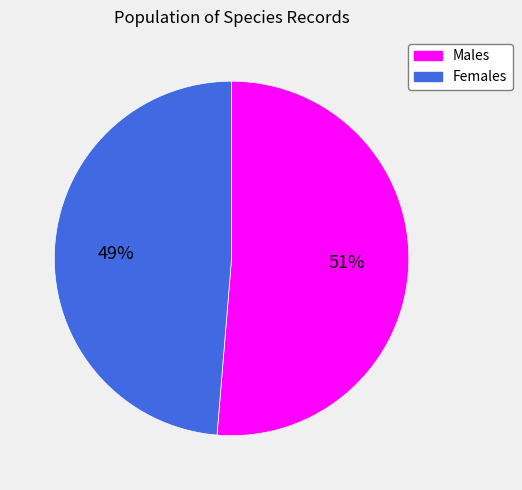

Count the number of slices in the pie.

2